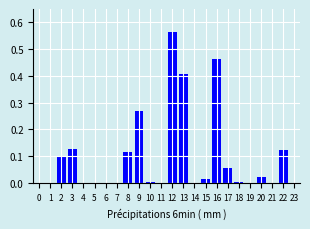

Between 22 and 15, which is larger?

22